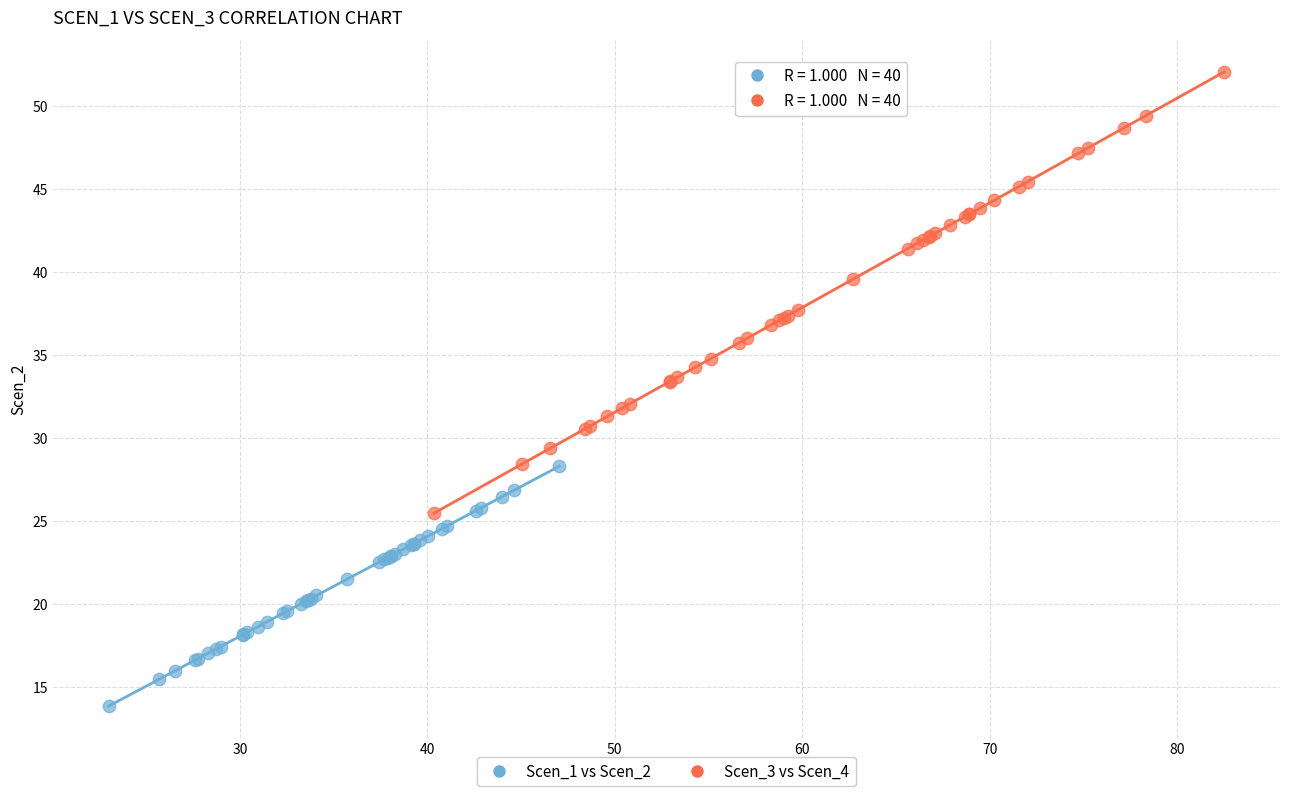

Which series has the widest spread of Y values?

Scen_3 vs Scen_4